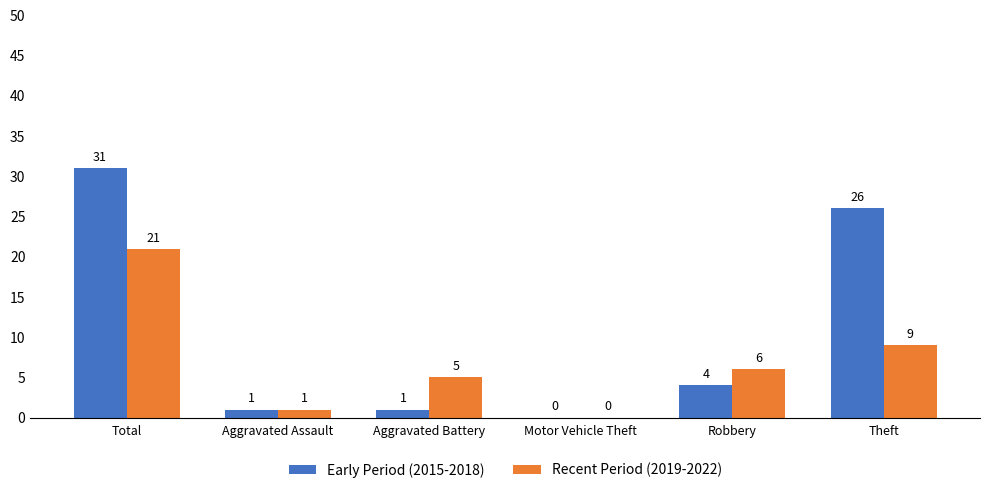

Between Total and Robbery, which series saw the biggest shift?

Early Period (2015-2018)